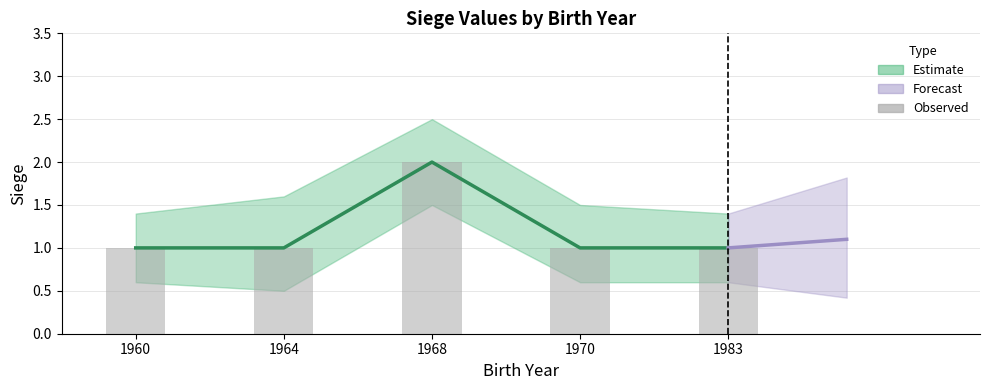

At which category is the sum across all series the highest?

1968